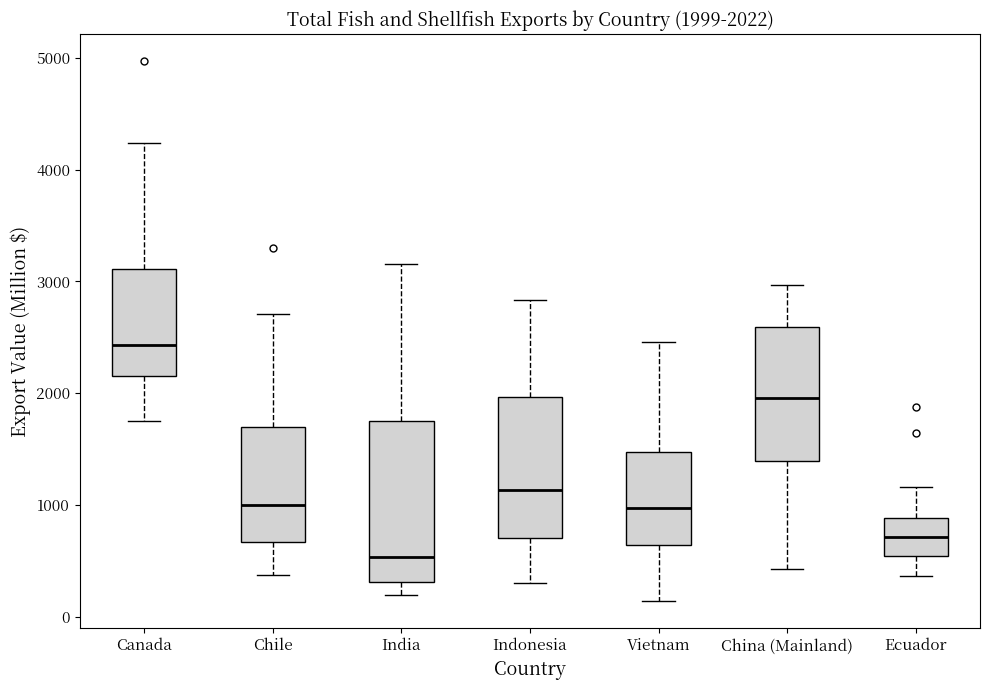

Which box's median line is the highest?

Canada